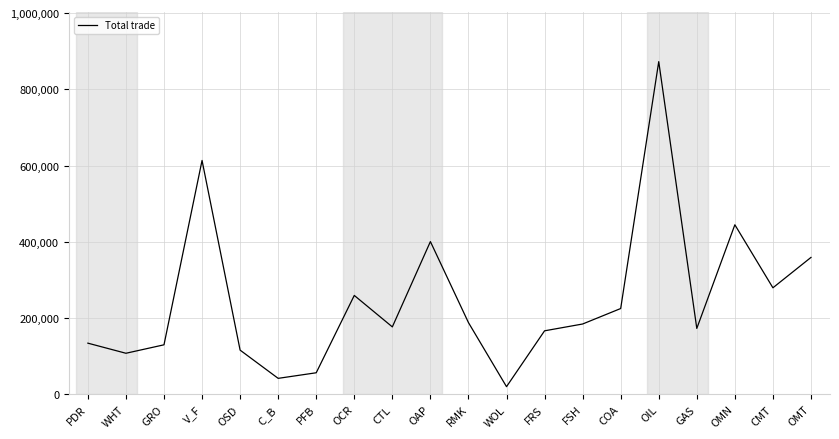

True or false: the data shows 153616 at OMT.

False